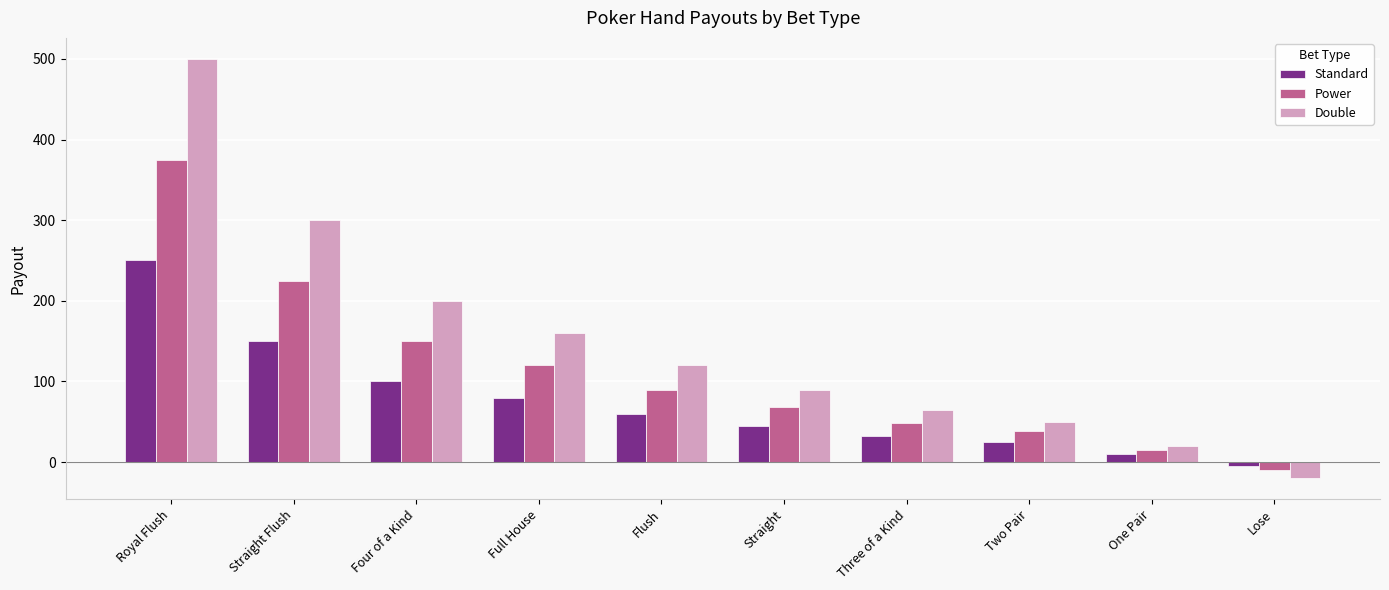

What is the sum of the Double values at Full House and One Pair?

180